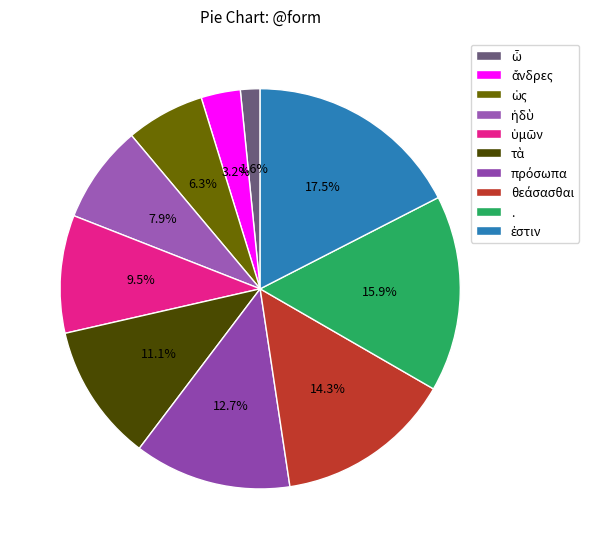

How many segments does this pie chart have?

10